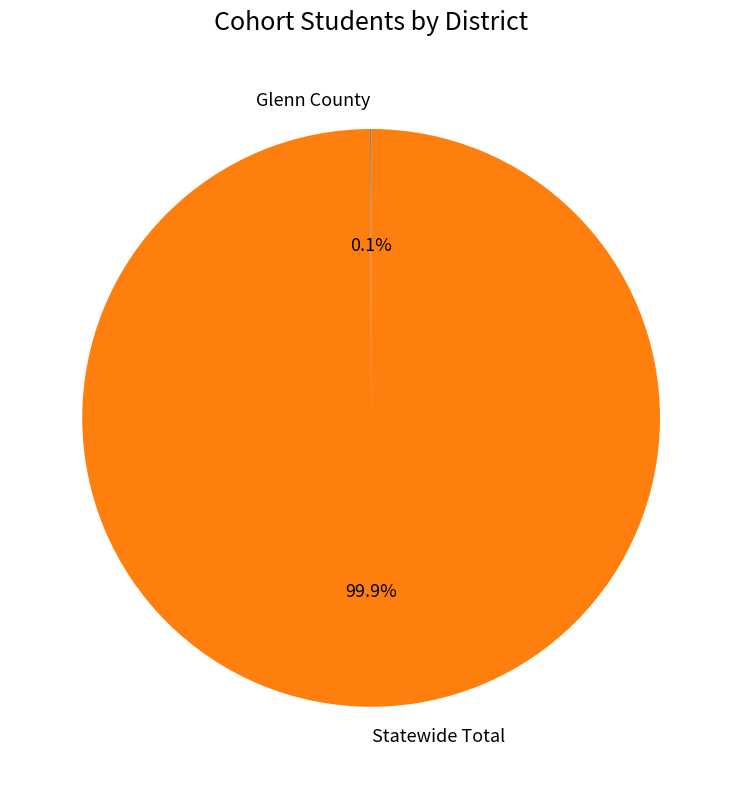

Which category has the biggest portion of the pie?

Statewide Total